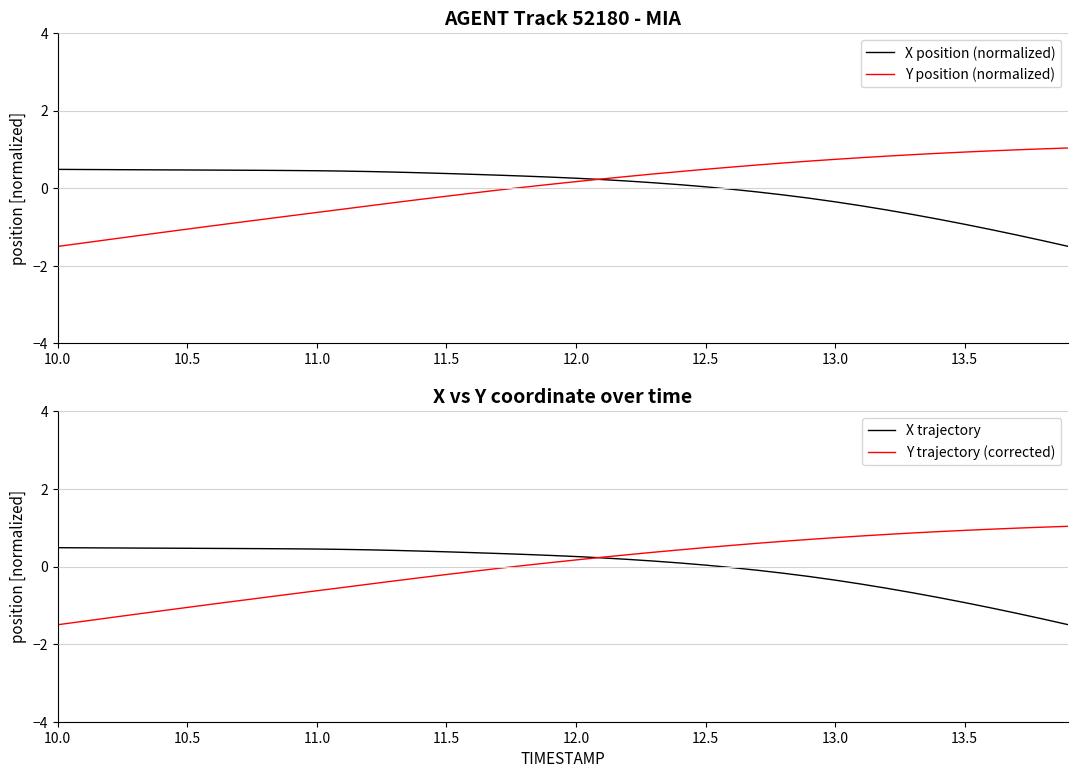

What is the highest value of the X position (normalized) series?

0.5